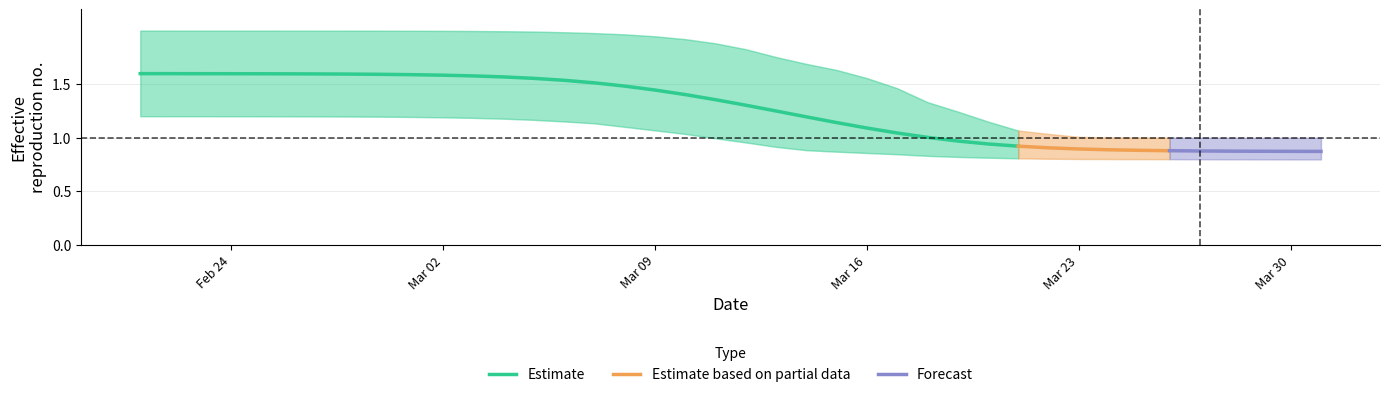

What is the total value across all series at r_upper?

4.8